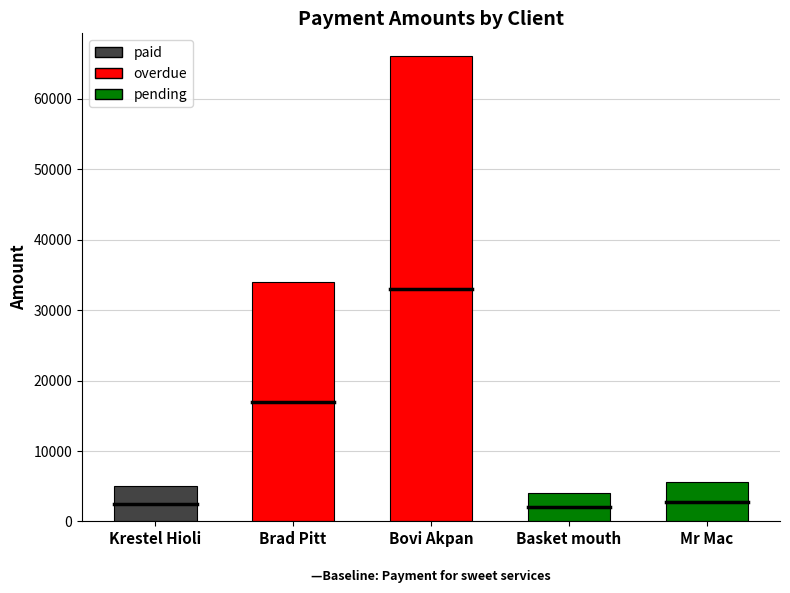

What is the difference between the maximum and second lowest values?

61000